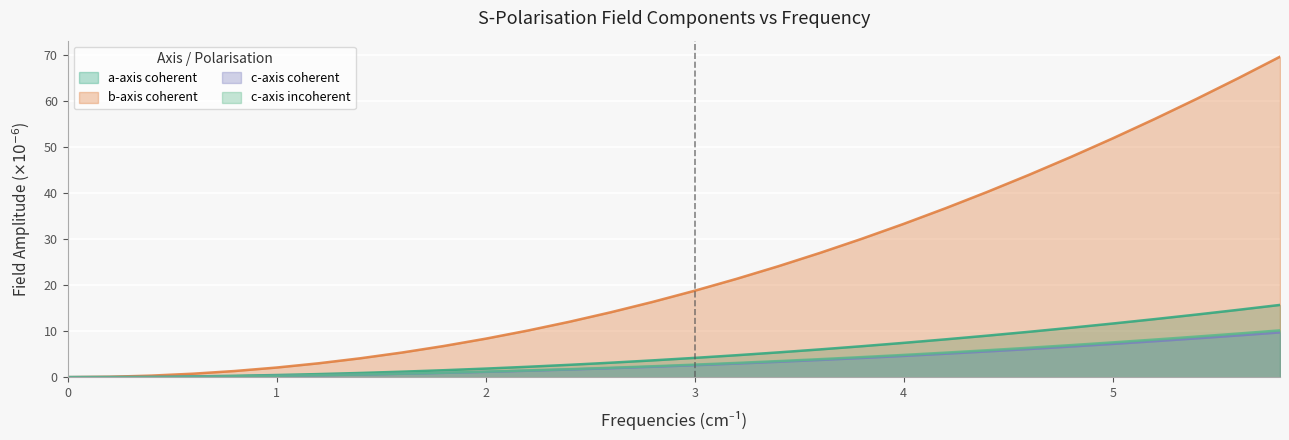

Reading left to right, list all the values displayed in this chart.

a-axis coherent: 0.0	0.0	0.1	0.2	0.3	0.5	0.7	0.9	1.2	1.5	1.9	2.3	2.7	3.1	3.7	4.2	4.8	5.4	6.0	6.7	7.5	8.2	9.0	9.9	10.7	11.7	12.6	13.6	14.6	15.7
b-axis coherent: 0.0	0.1	0.3	0.8	1.3	2.1	3.0	4.1	5.4	6.8	8.4	10.1	12.0	14.1	16.4	18.8	21.4	24.1	27.0	30.1	33.3	36.7	40.3	44.0	47.9	51.9	56.1	60.5	65.0	69.7
c-axis coherent: 0.0	0.0	0.0	0.1	0.2	0.3	0.4	0.6	0.7	0.9	1.2	1.4	1.7	2.0	2.3	2.6	3.0	3.3	3.7	4.2	4.6	5.1	5.6	6.1	6.7	7.2	7.8	8.4	9.1	9.7
c-axis incoherent: 0.0	0.0	0.0	0.1	0.2	0.3	0.4	0.6	0.8	1.0	1.2	1.5	1.7	2.0	2.4	2.7	3.1	3.5	3.9	4.4	4.8	5.3	5.8	6.4	7.0	7.6	8.2	8.8	9.5	10.2